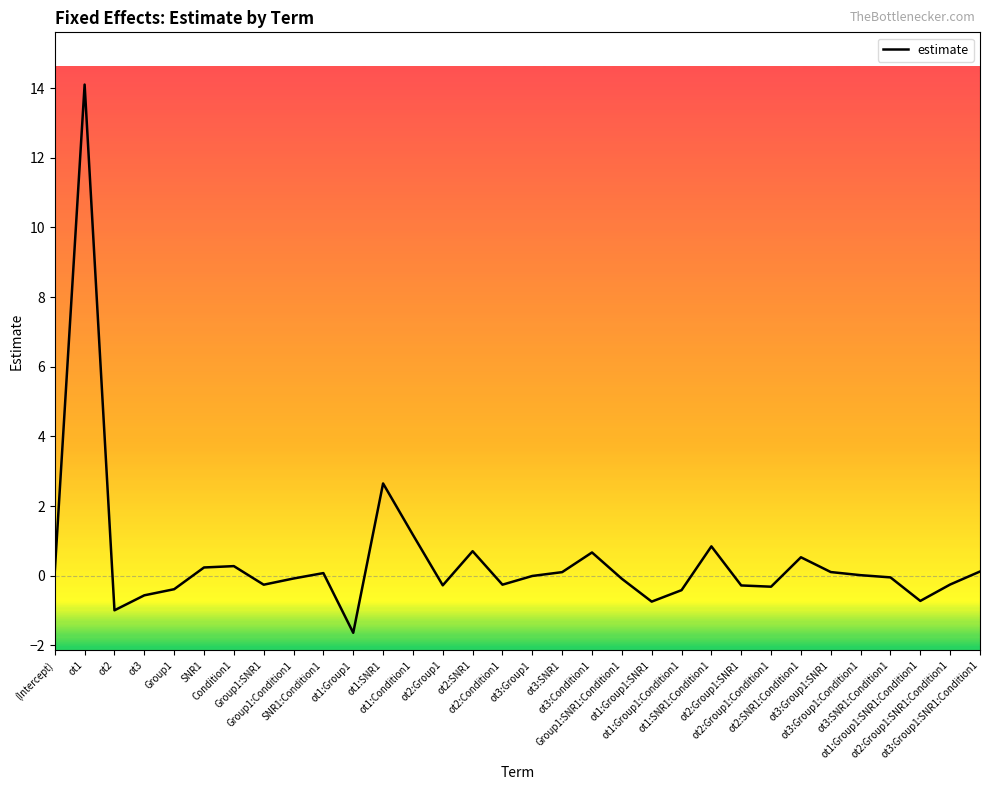

What is the sum of the values at ot2:Group1:SNR1:Condition1 and ot3:SNR1?

-0.1